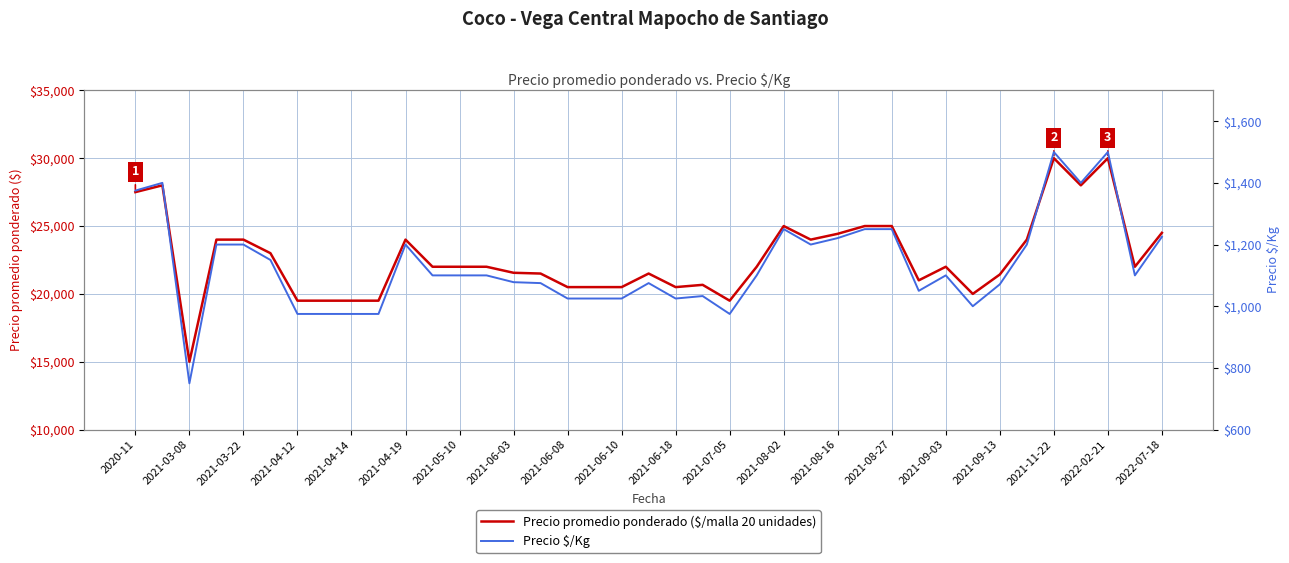

The value of Precio $/Kg at 2021-08-16 is 1221. True or false?

True